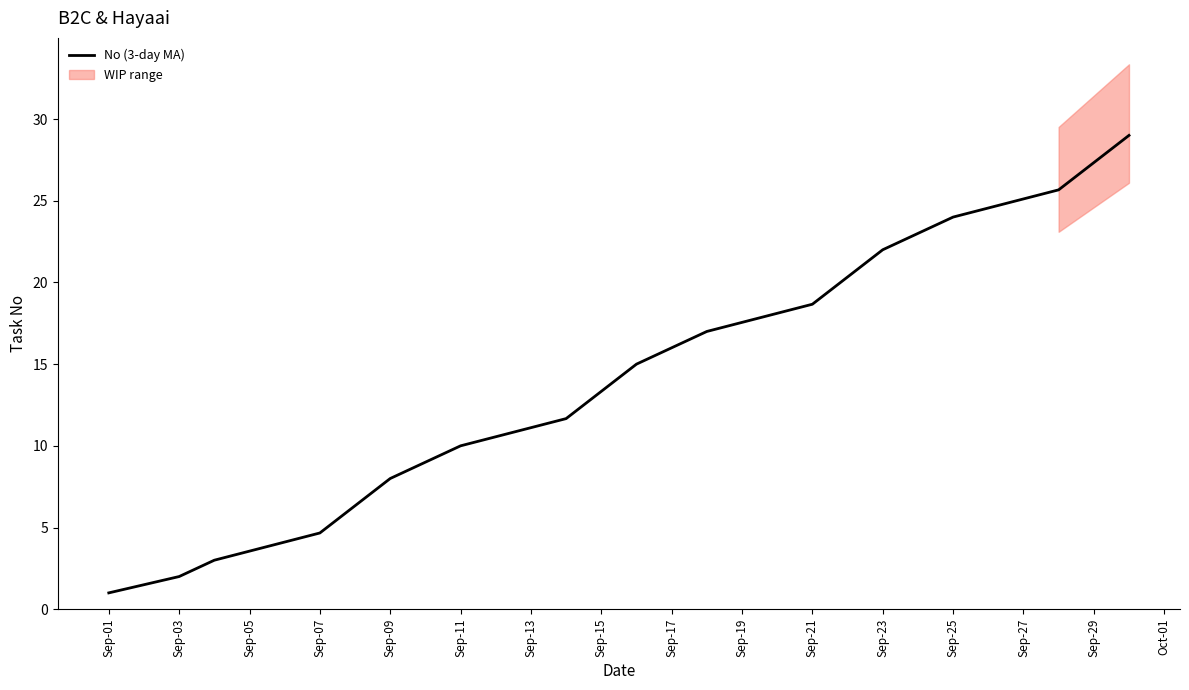

The value of No (3-day MA) at Sep-25 is 24.0. True or false?

True